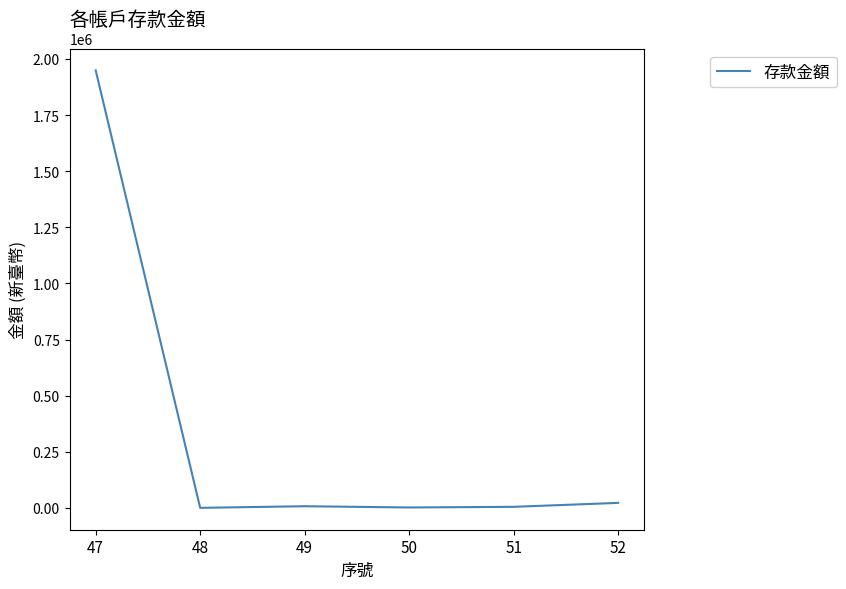

What is the difference between the values at 51 and 50?

2845